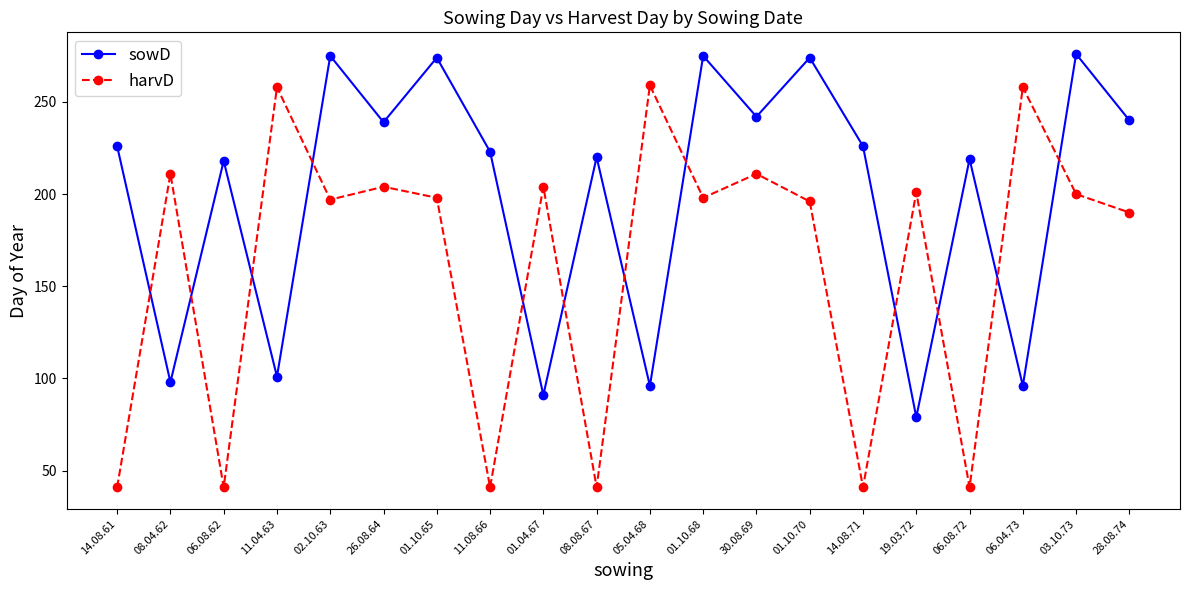

List the series in order of their overall mean, lowest first.

harvD, sowD